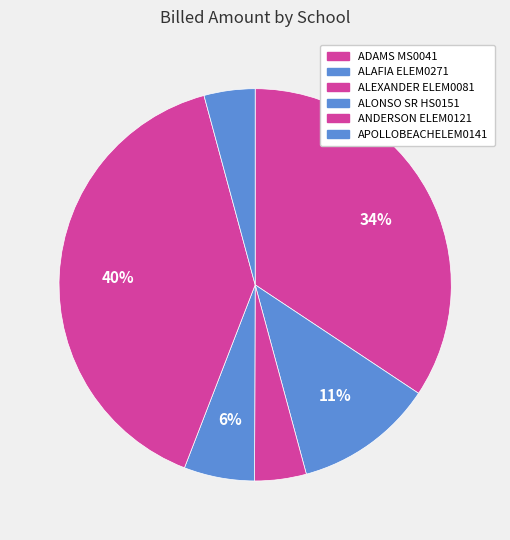

True or false: ALEXANDER ELEM0081 accounts for 16% of the total.

False